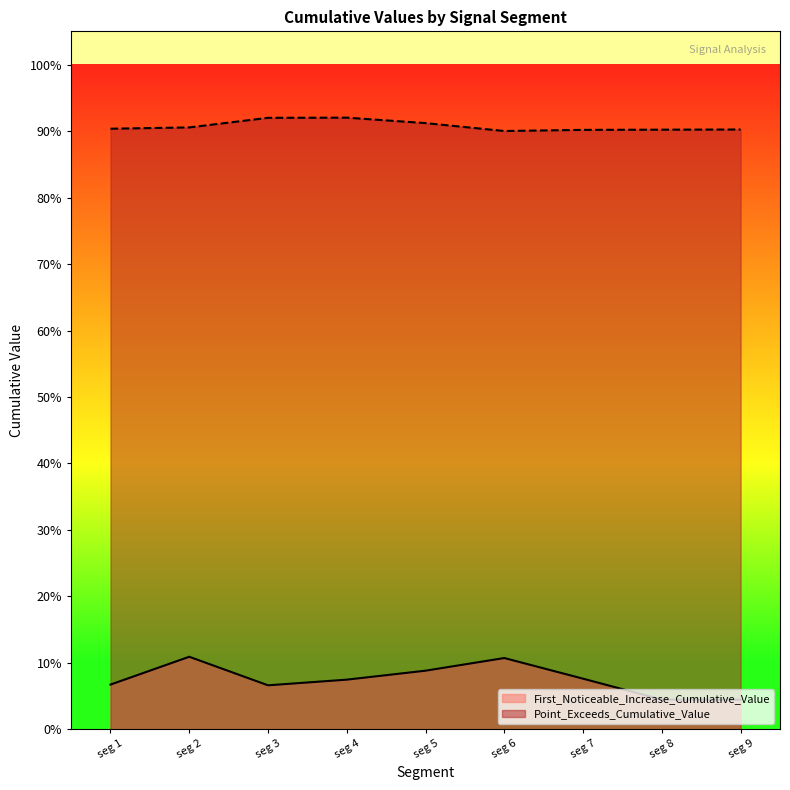

Count the Point_Exceeds_Cumulative_Value values in the range 0 to 1.

9